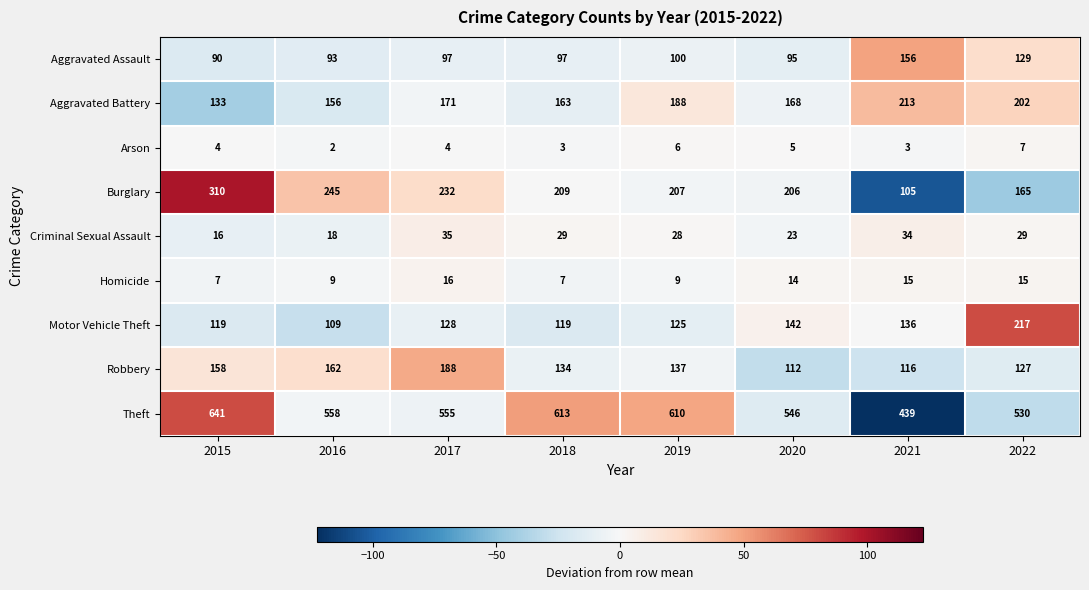

What is the maximum value shown in the chart?

641